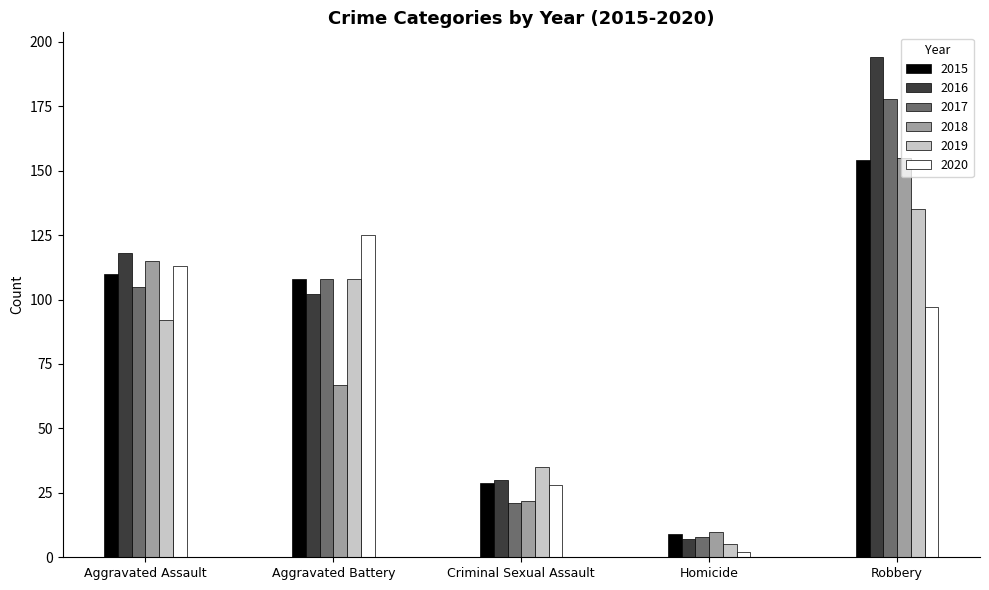

What is the sum of the 2018 values at Robbery and Aggravated Assault?

270